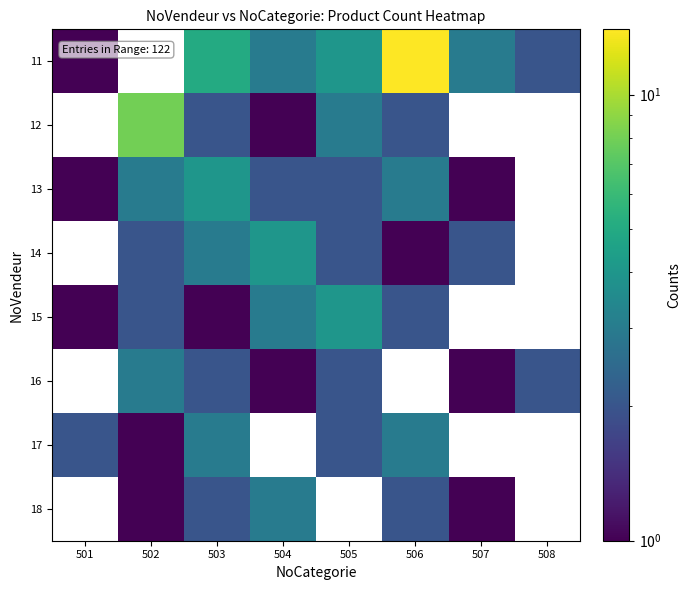

What value does the 17 series have at 505?

2.0